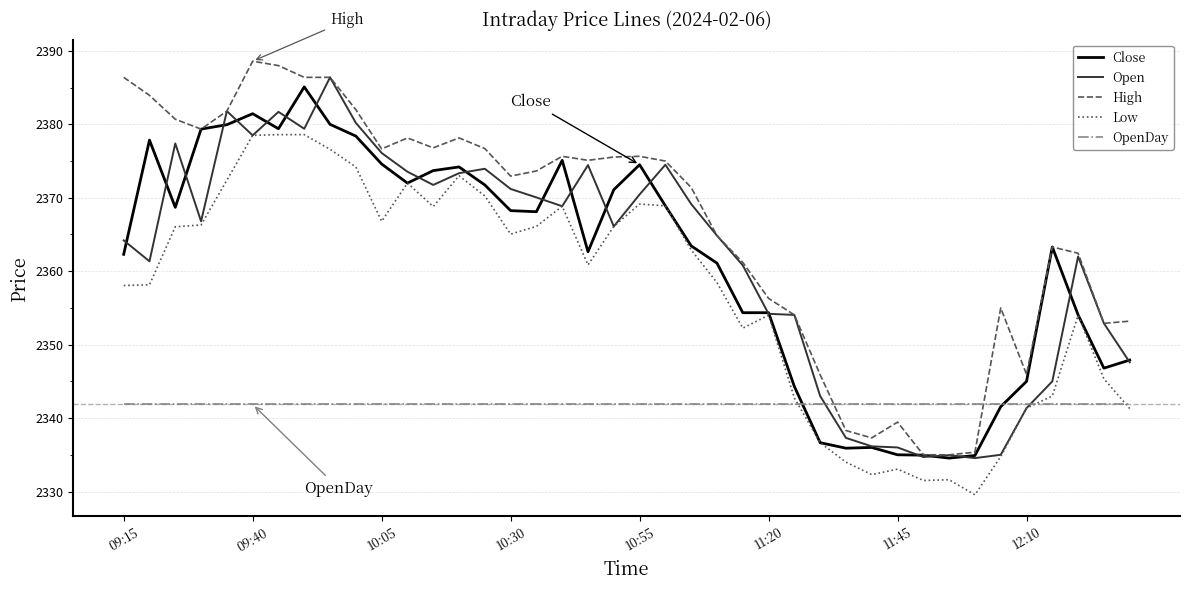

Which series has the largest total across all categories?

High